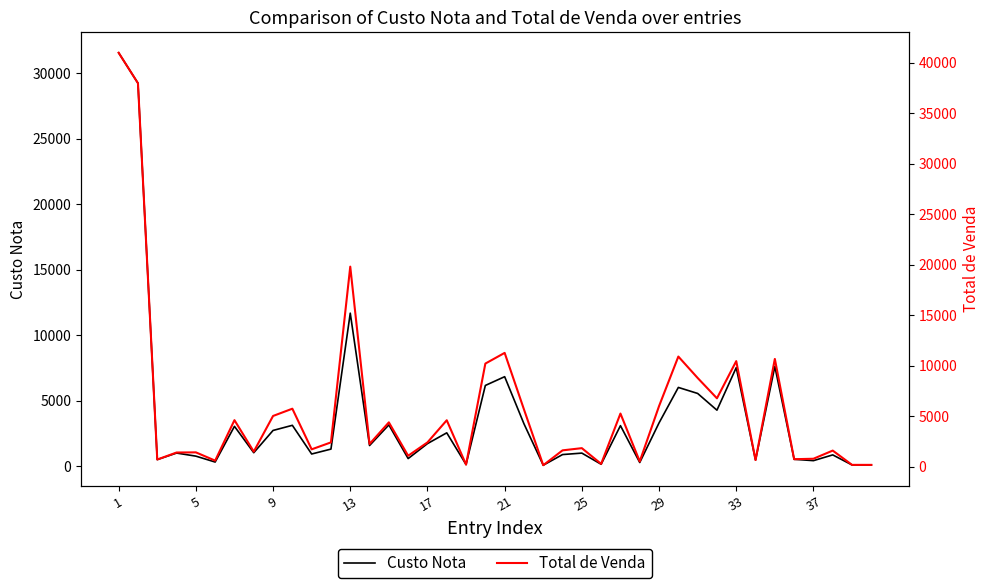

The value of Custo Nota at 33 is 10957.3. True or false?

False